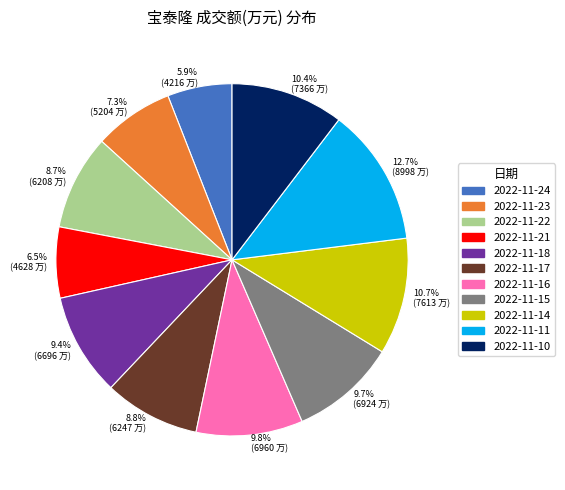

What is the ratio of the value at 9.7% (6924 万) to the value at 6.5% (4628 万)?

1.5